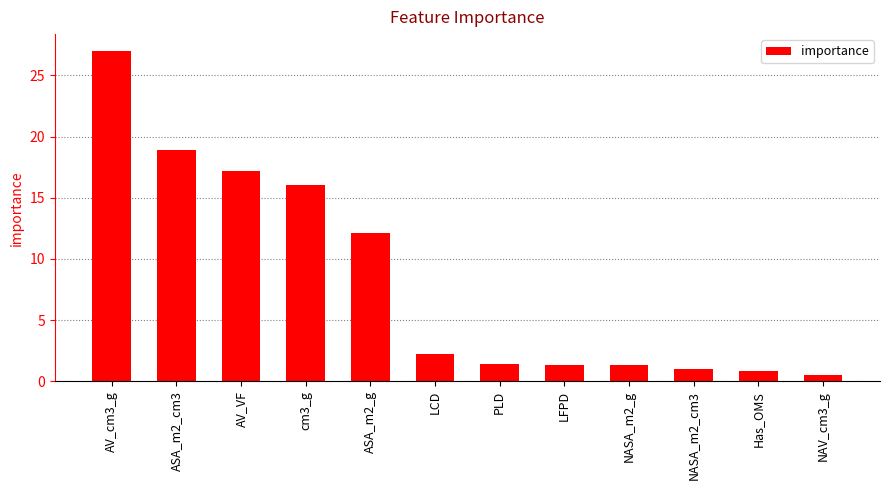

How many distinct data groups are displayed?

1